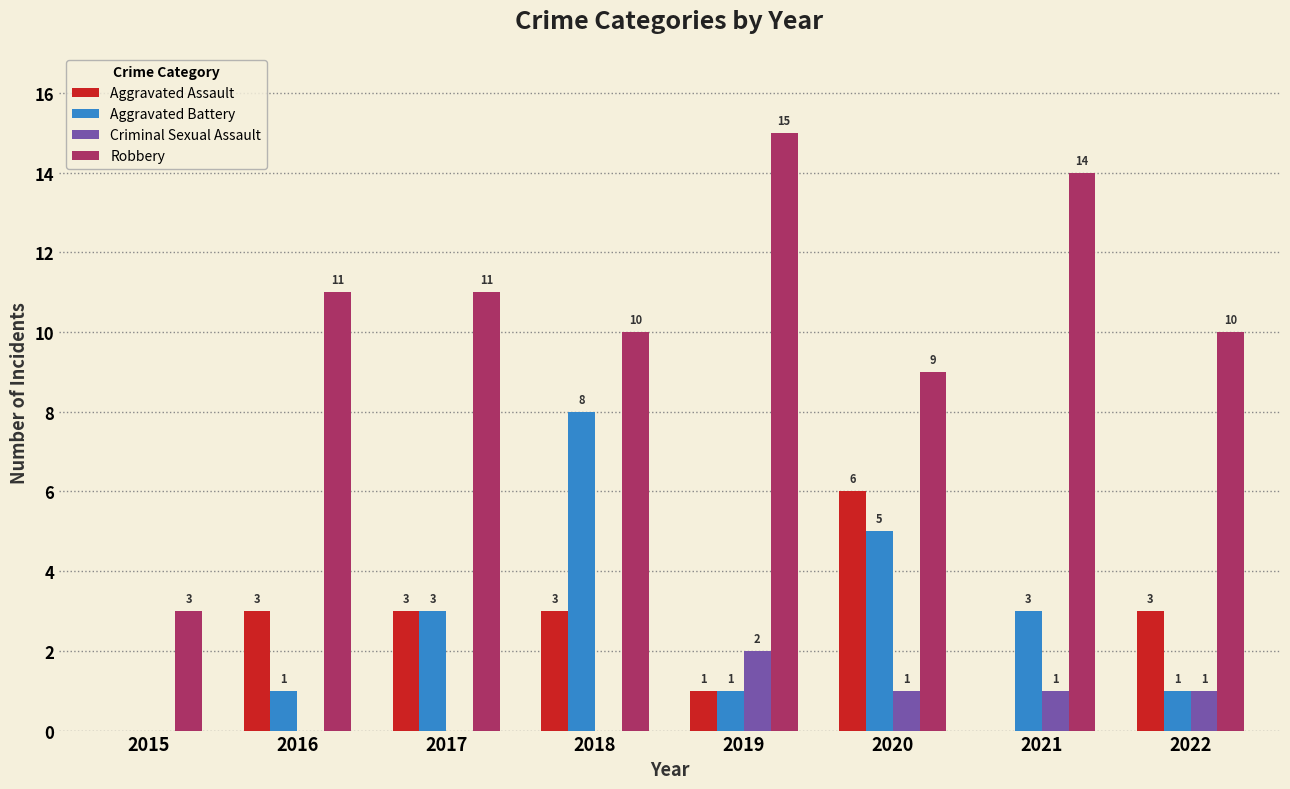

What is the sum of the Aggravated Assault values at 2020 and 2018?

9